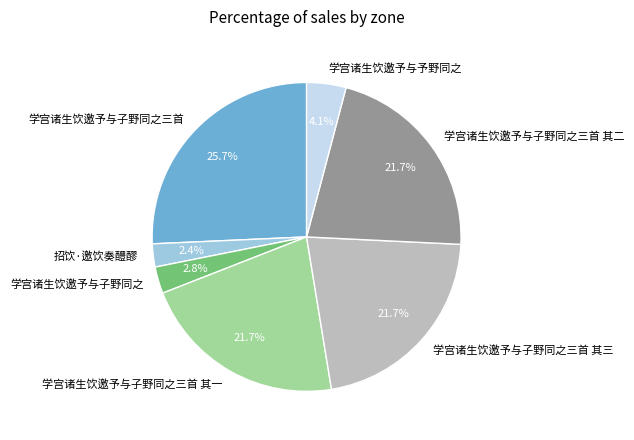

What portion of the pie excludes 招饮·邀饮奏醴醪?

97.6%